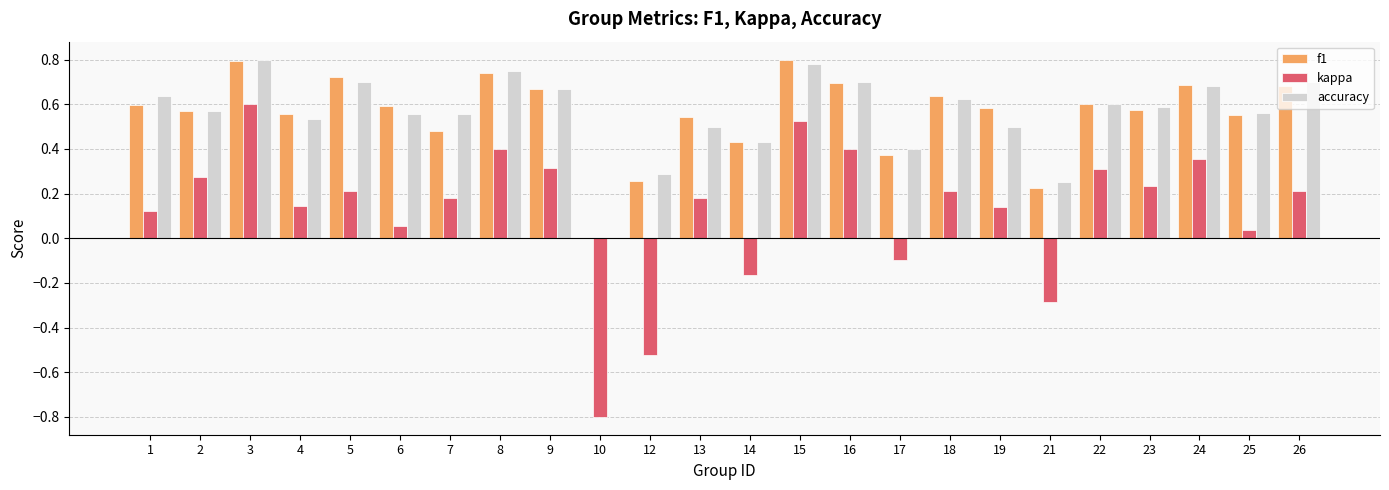

Which series changed the most between 17 and 24?

kappa